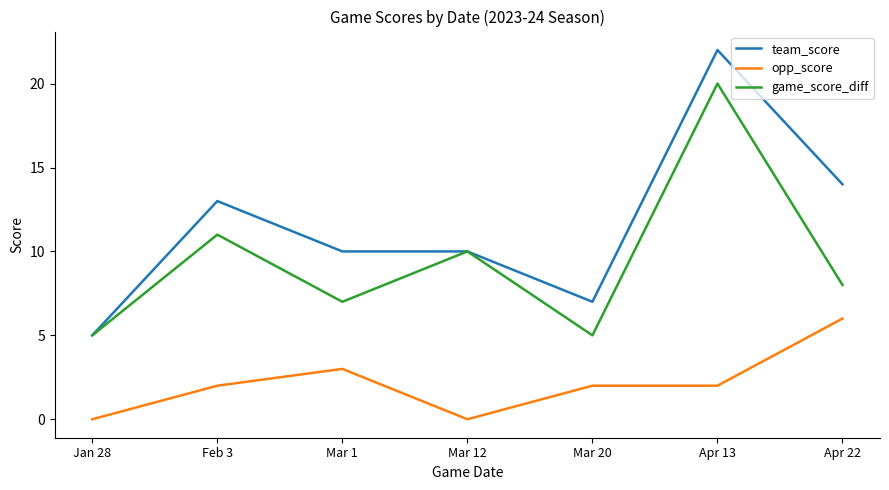

Reading left to right, list all the values displayed in this chart.

team_score: 5	13	10	10	7	22	14
opp_score: 0	2	3	0	2	2	6
game_score_diff: 5	11	7	10	5	20	8